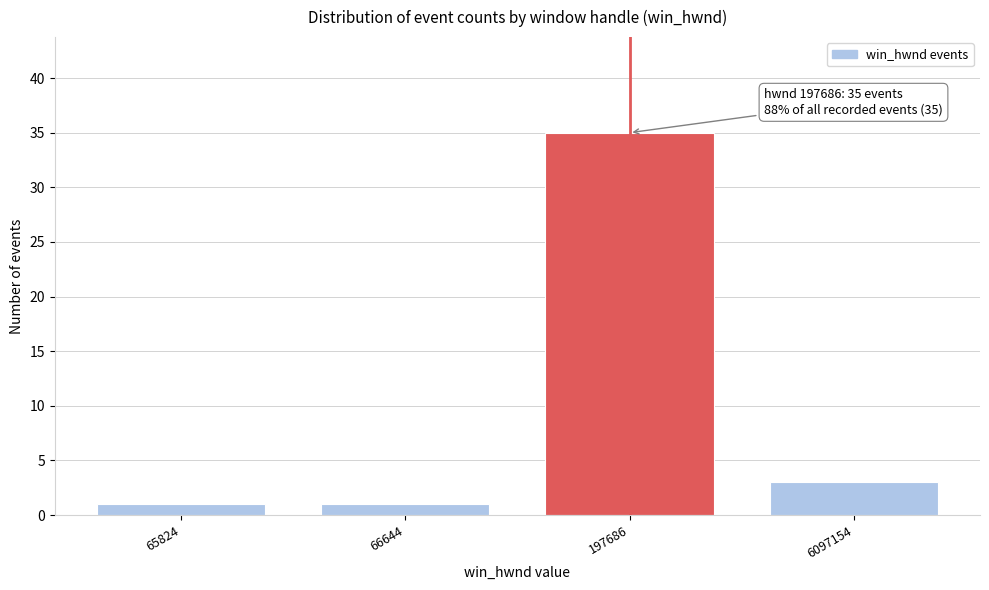

Reading right to left, transcribe all the data shown in this chart.

3	35	1	1